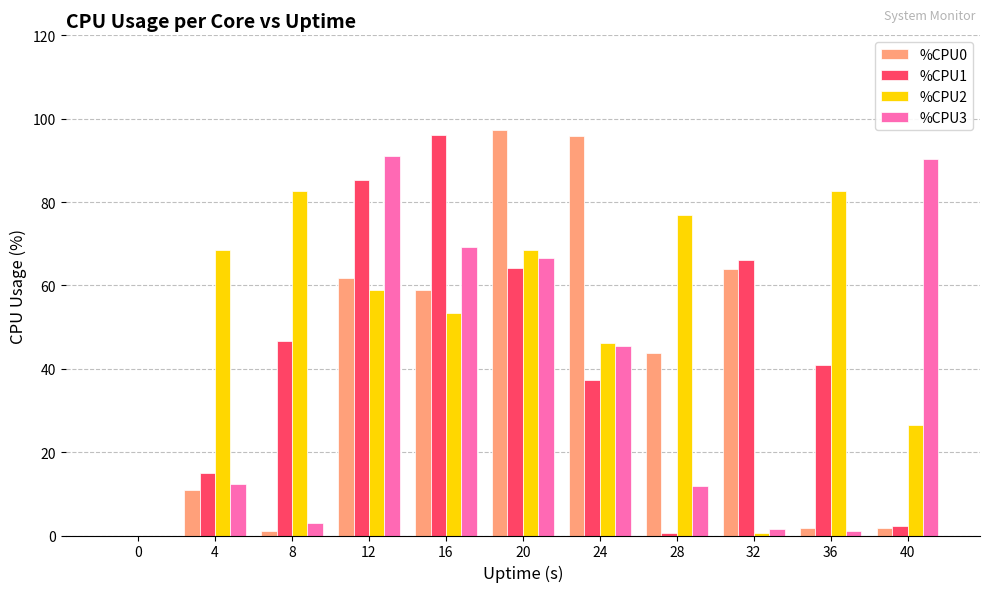

How many groups of bars are there?

11